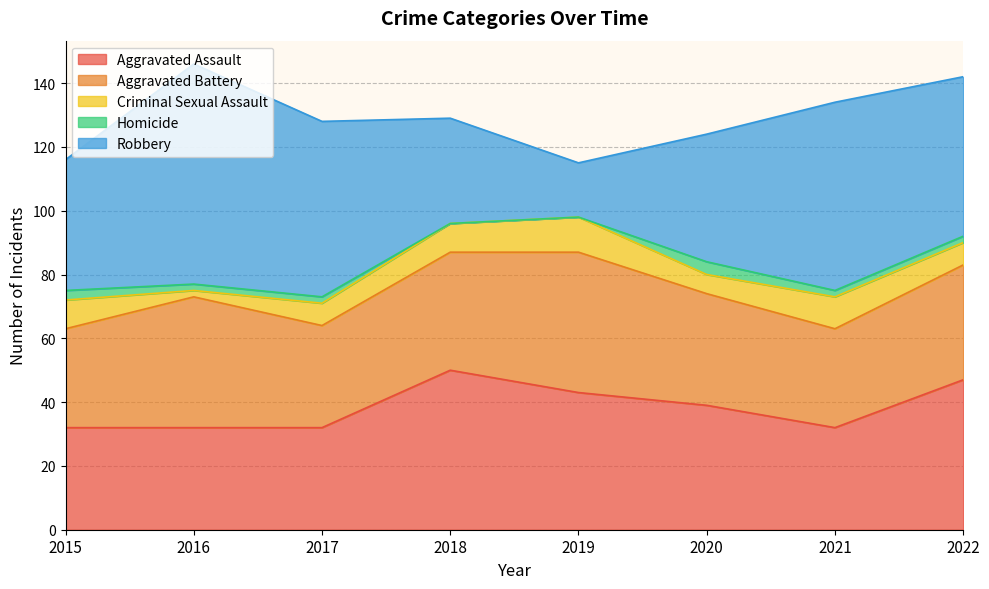

What is the lowest value of the Robbery series?

17